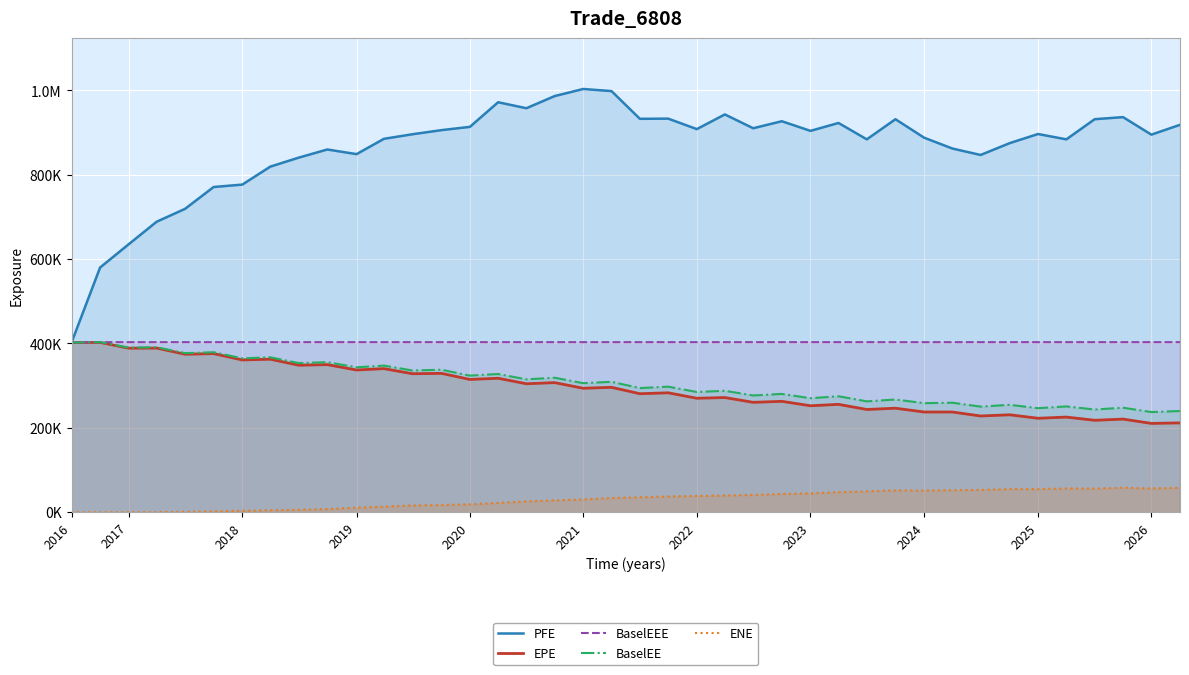

What is the value of the BaselEEE point at the 10th from the left?

403113.0